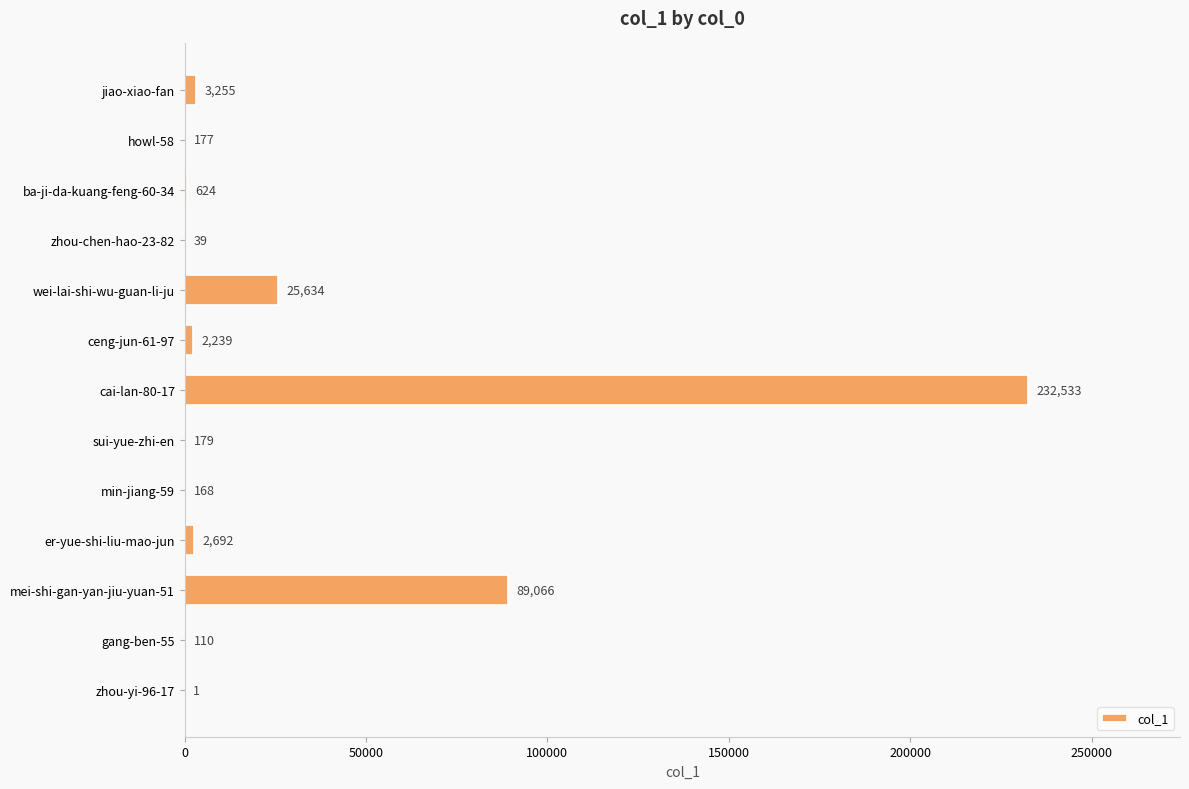

What is the maximum value shown in the chart?

232533